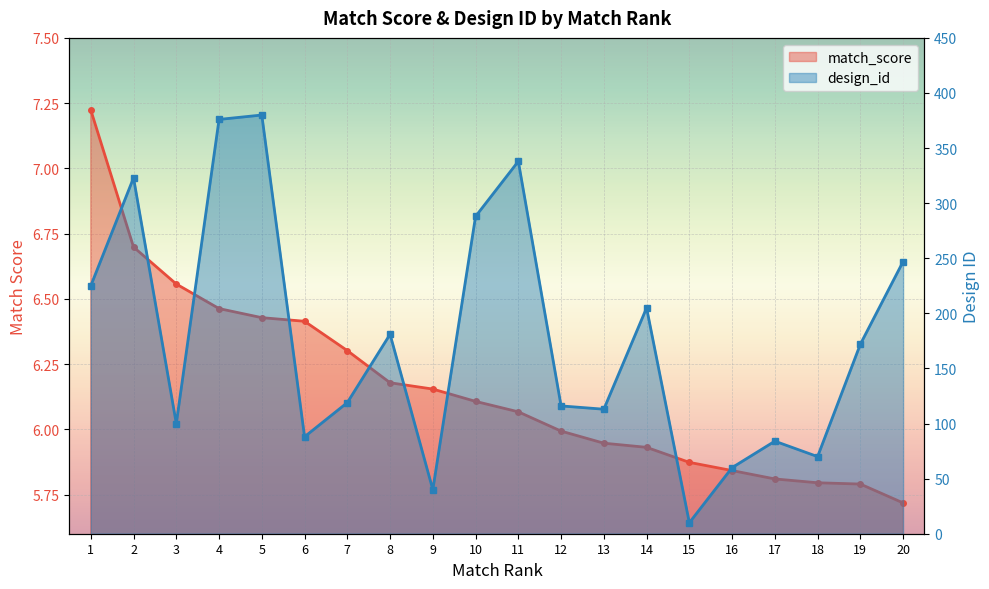

What are all the series names shown in the legend?

match_score, design_id